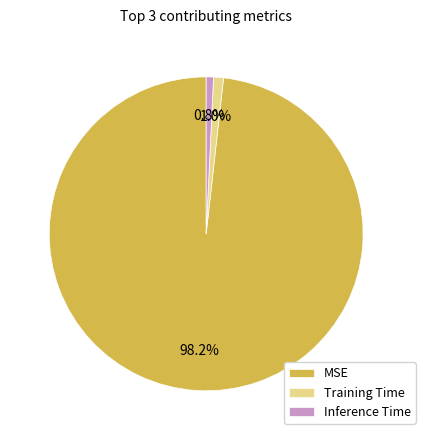

What is the largest slice in the pie chart?

MSE